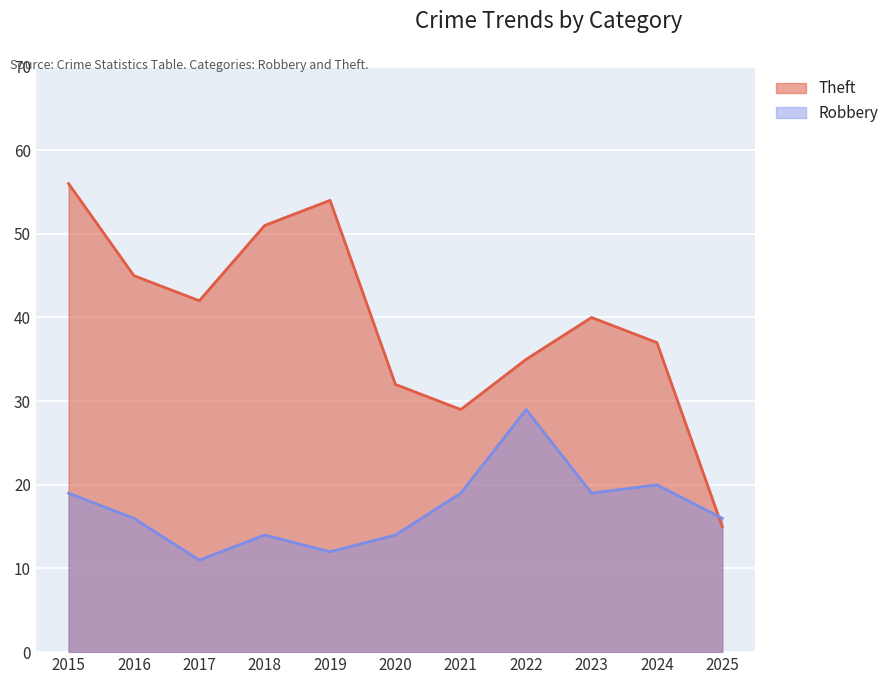

What is the sum of the Theft values at 2017 and 2020?

74